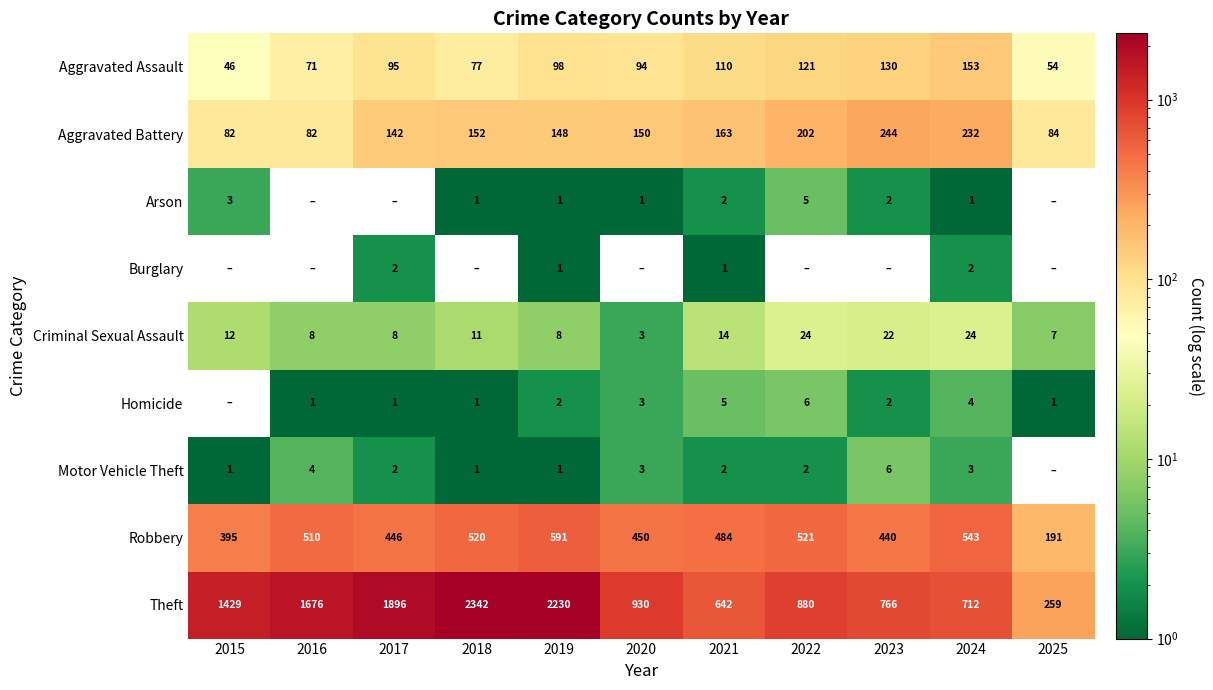

What is the approximate value of Criminal Sexual Assault at 2022?

24